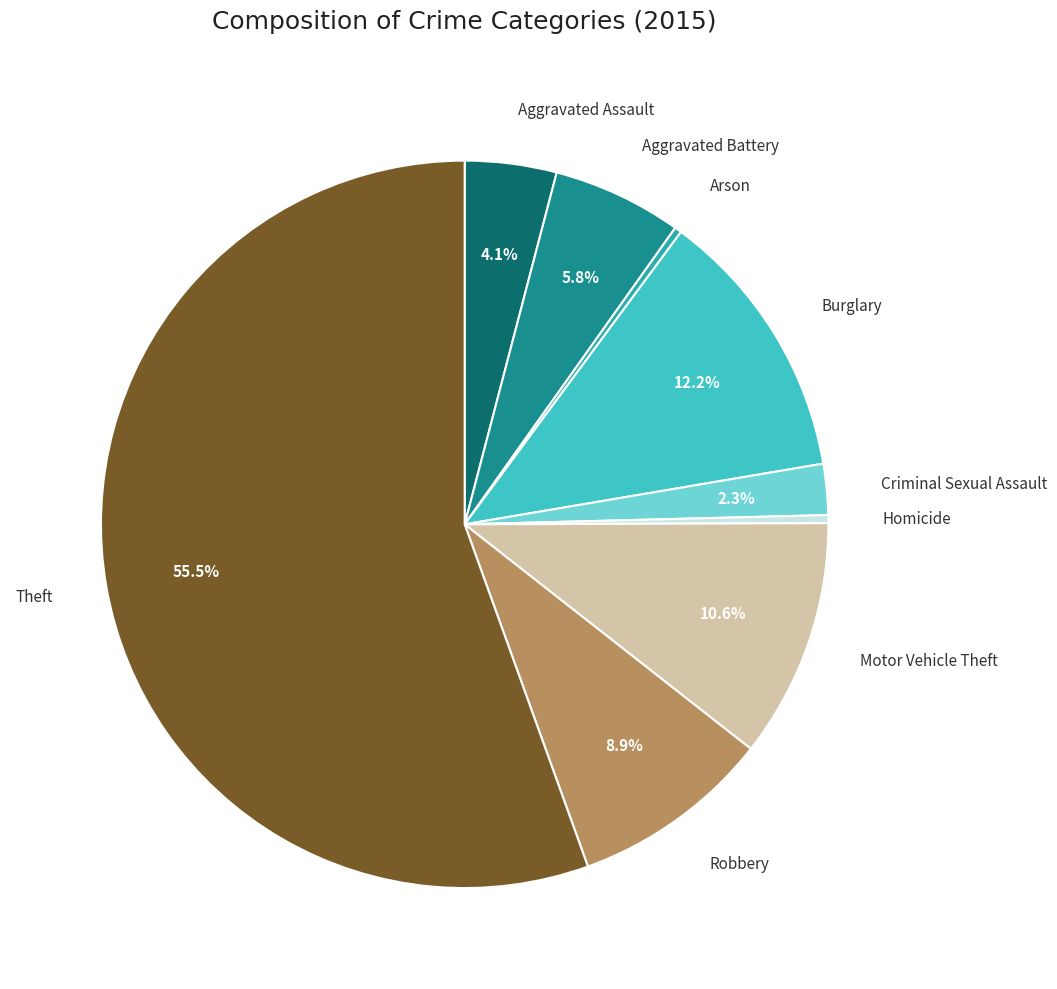

Count the number of slices in the pie.

9